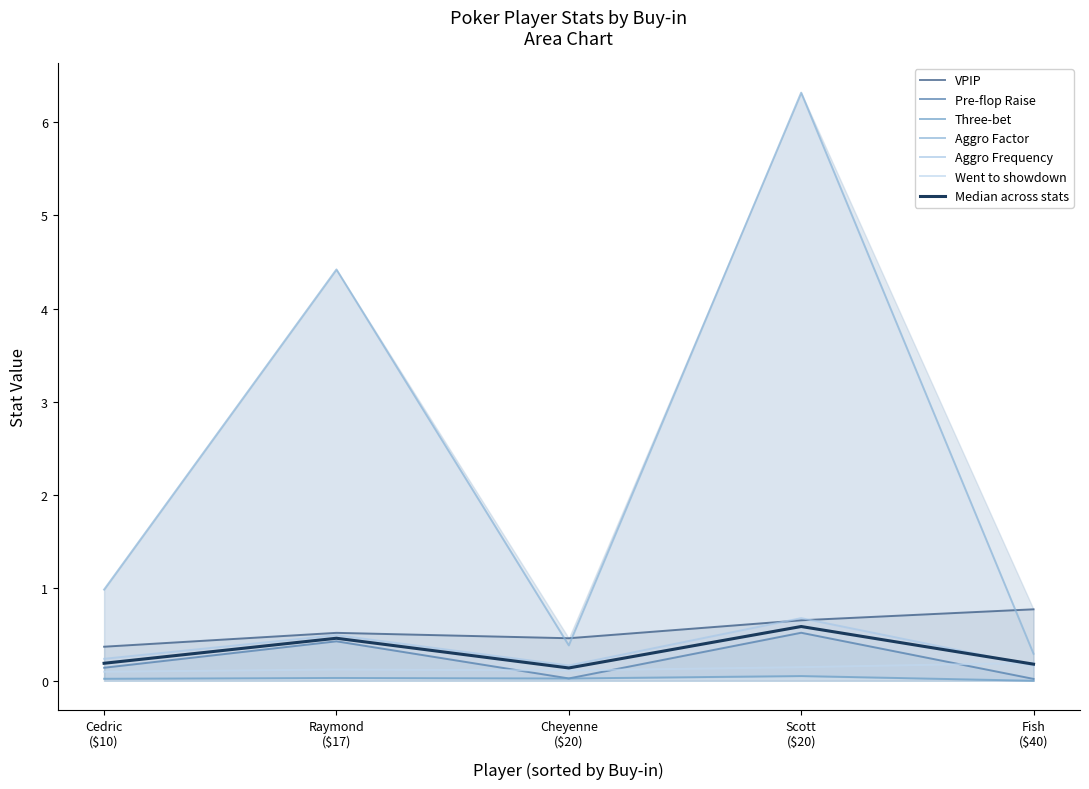

What is the total value across all series at Cheyenne?

1.2